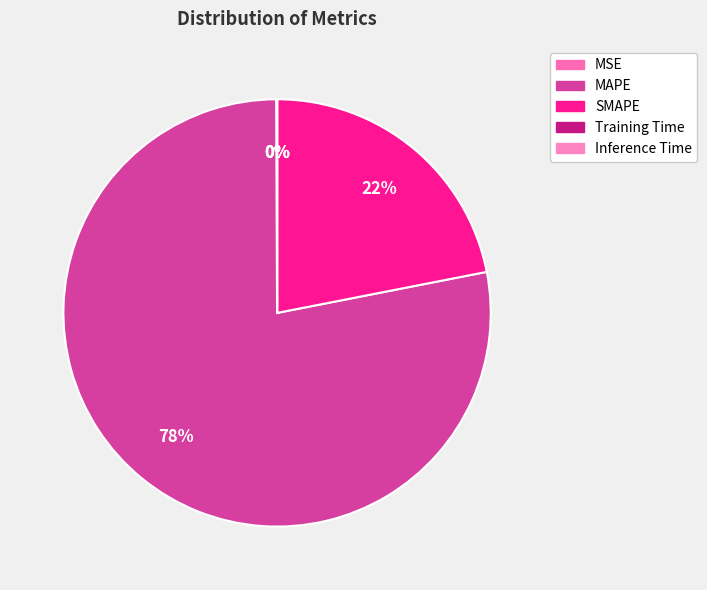

Which slice is the largest?

MAPE